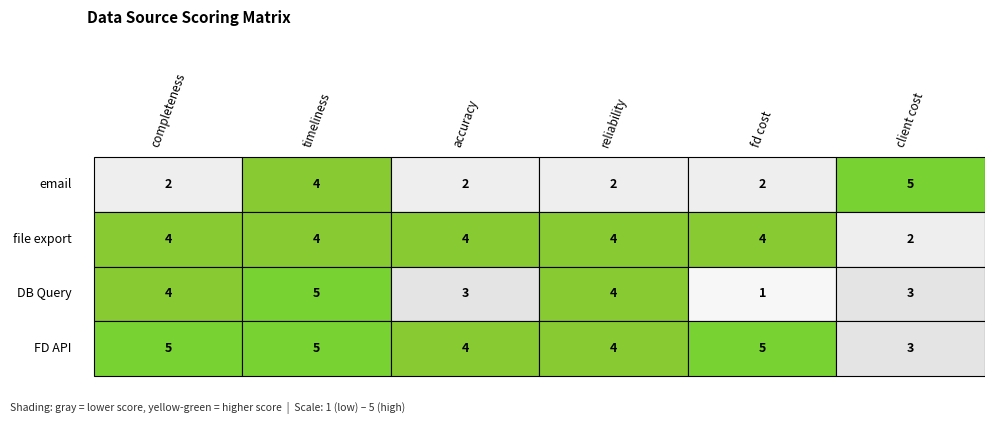

Reading left to right, transcribe all the data shown in this chart.

email: 0=2	1=4	2=2	3=2	4=2	5=5
file export: 0=4	1=4	2=4	3=4	4=4	5=2
DB Query: 0=4	1=5	2=3	3=4	4=1	5=3
FD API: 0=5	1=5	2=4	3=4	4=5	5=3